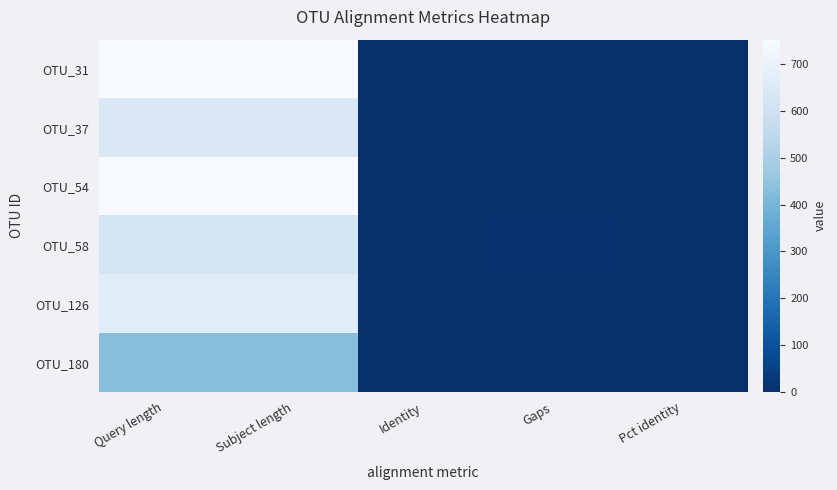

Which series changed the most between Identity and Gaps?

OTU_58